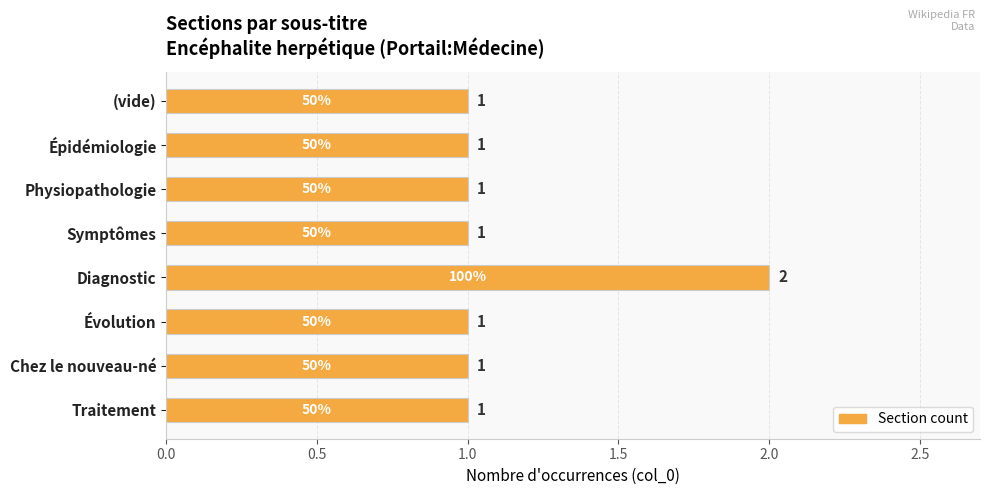

Reading top to bottom, list all the values displayed in this chart.

1	1	1	1	2	1	1	1